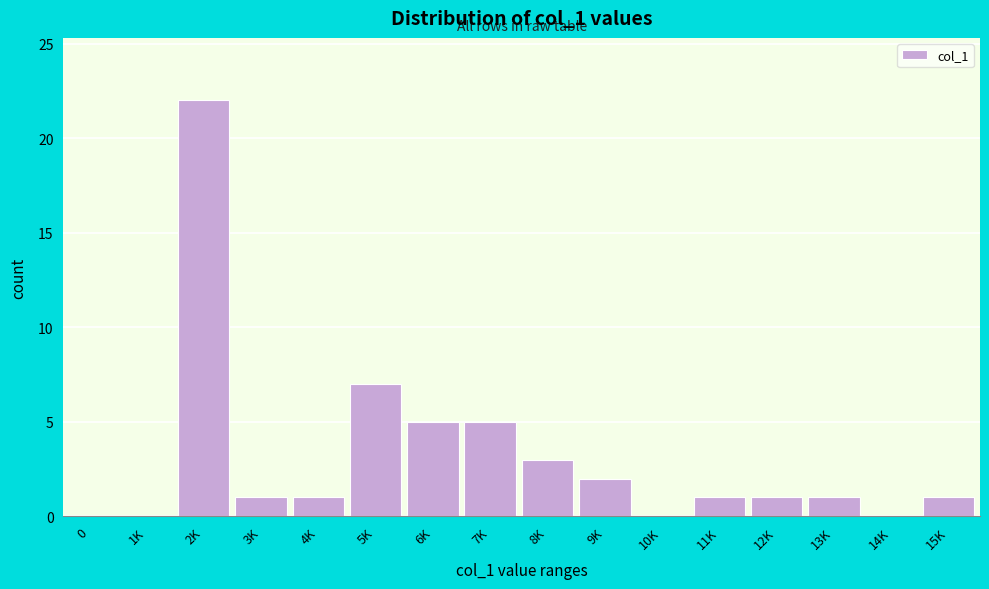

Reading right to left, extract all data points from this chart.

15K=1	14K=0	13K=1	12K=1	11K=1	10K=0	9K=2	8K=3	7K=5	6K=5	5K=7	4K=1	3K=1	2K=22	1K=0	0=0